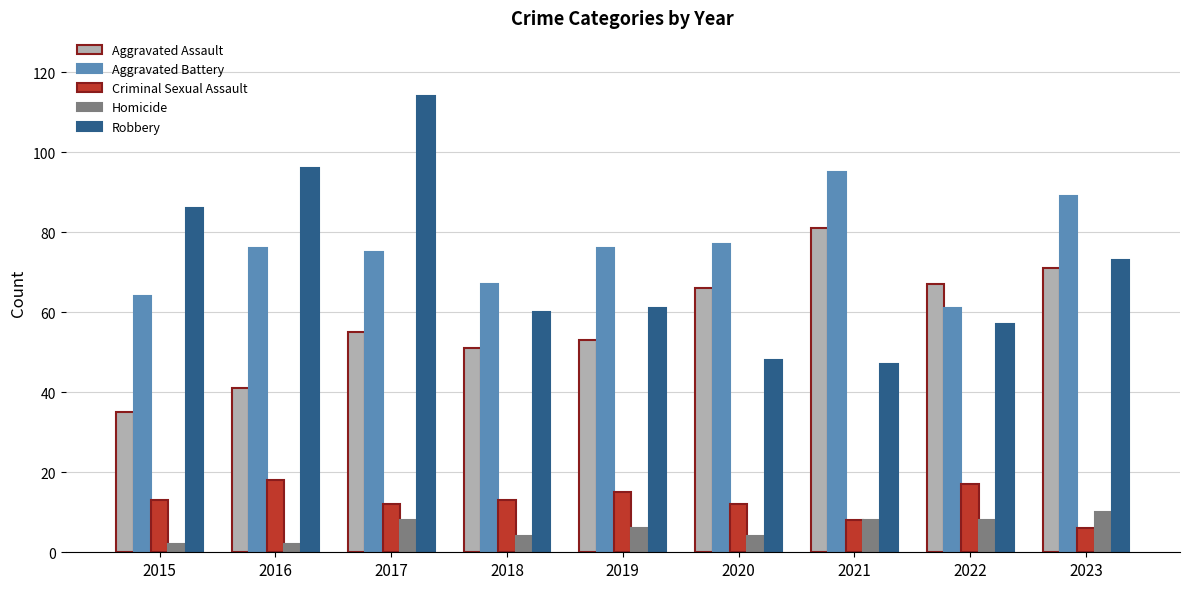

What is the value of the Aggravated Assault bar at the 8th from the left?

67